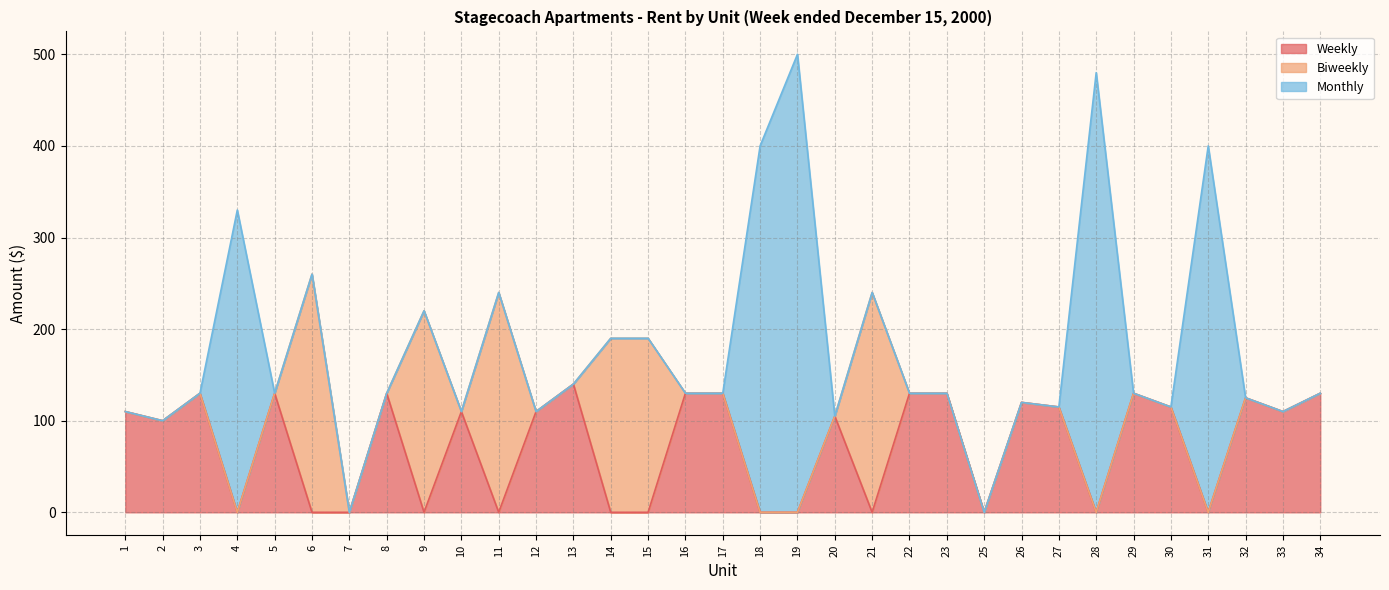

Does the chart have visible grid lines?

Yes